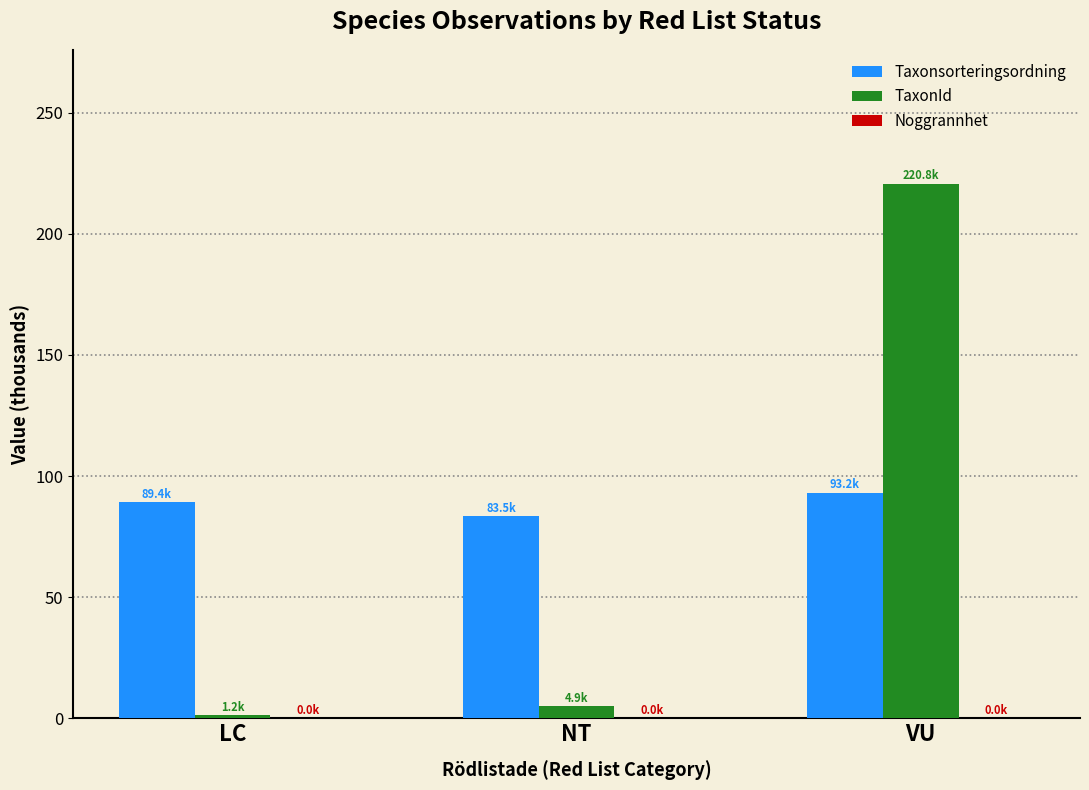

True or false: Taxonsorteringsordning has a value of 93.2 at VU.

True